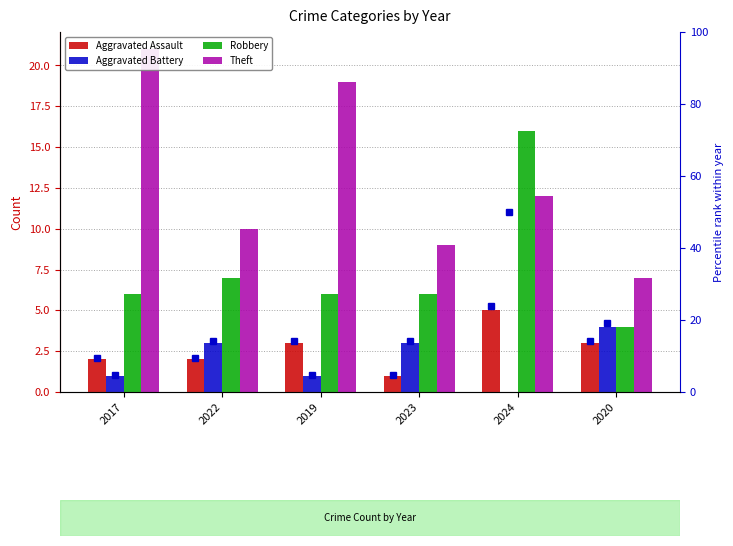

At which category is the sum across all series the highest?

2024